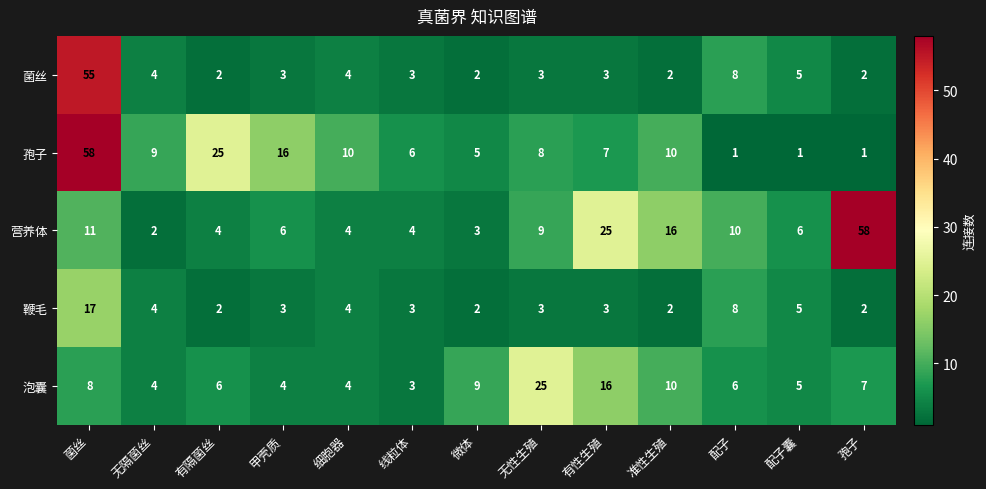

What is the greatest value displayed?

58